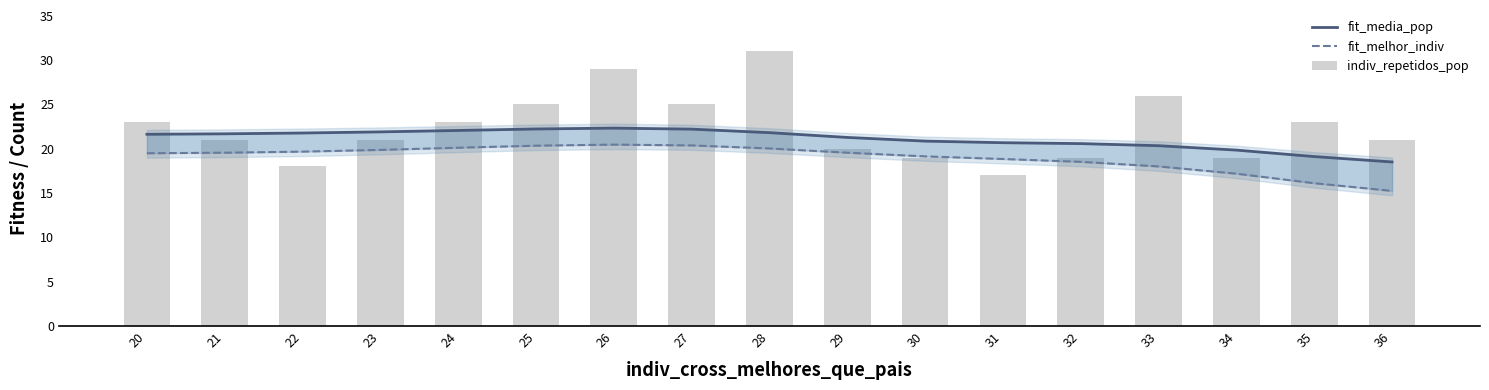

What is the sum of the fit_melhor_indiv values at 28 and 33?

38.0